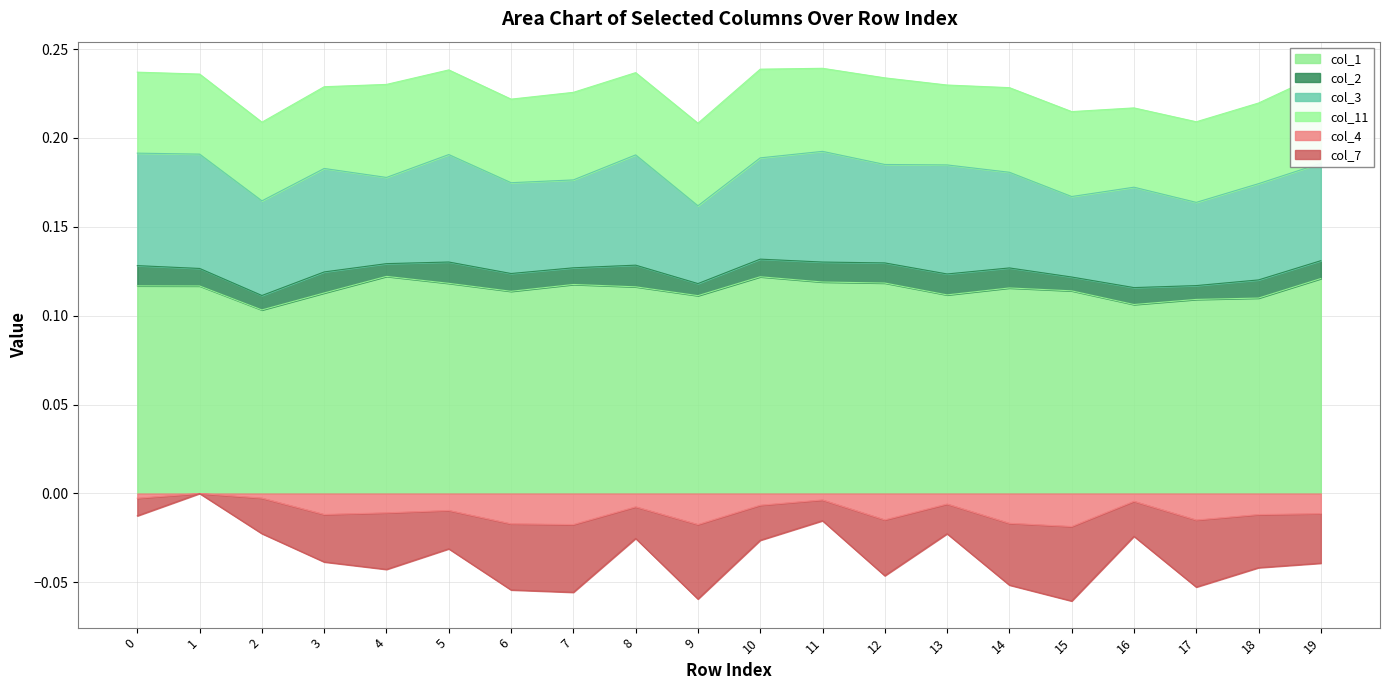

What is the sum of the col_1 values at 9 and 19?

0.2